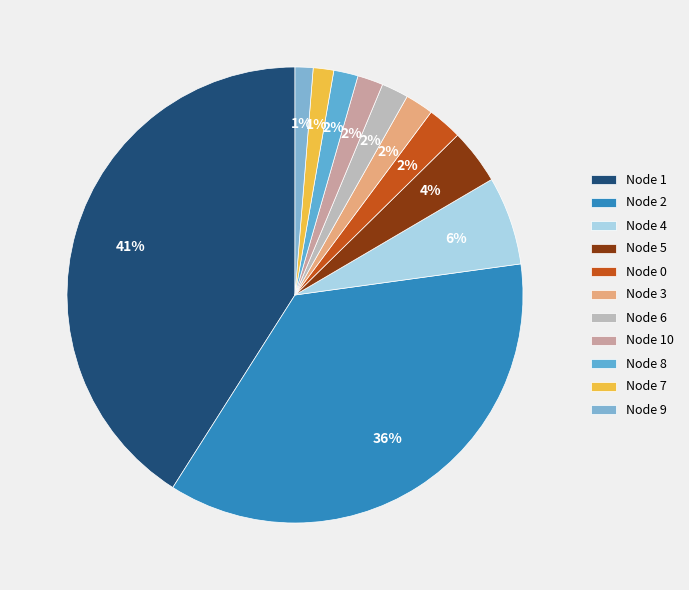

What is the smallest slice in the pie chart?

9